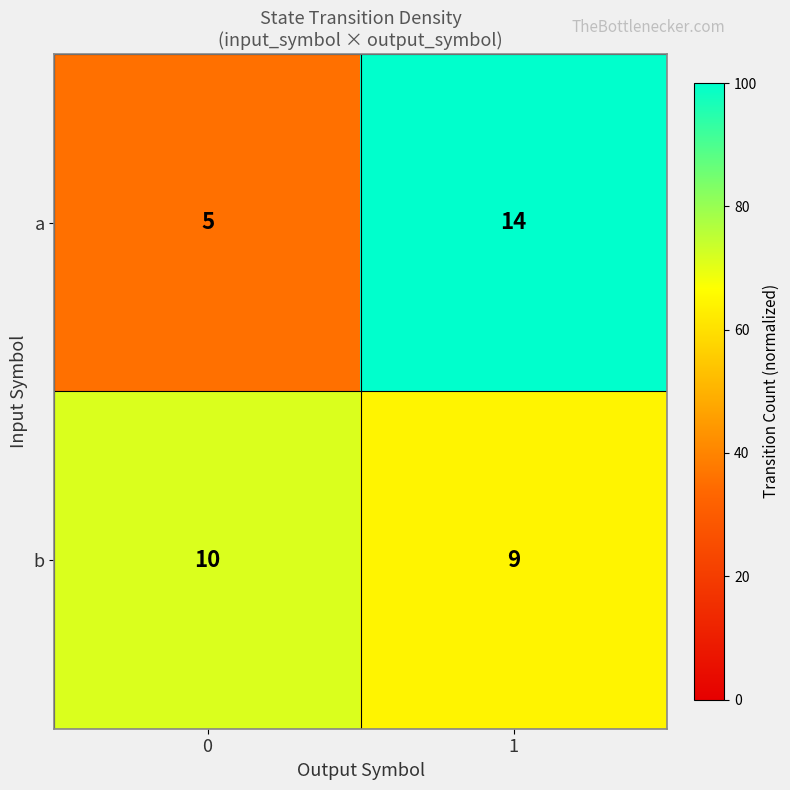

Reading right to left, extract all data points from this chart.

a: 1=14	0=5
b: 1=9	0=10